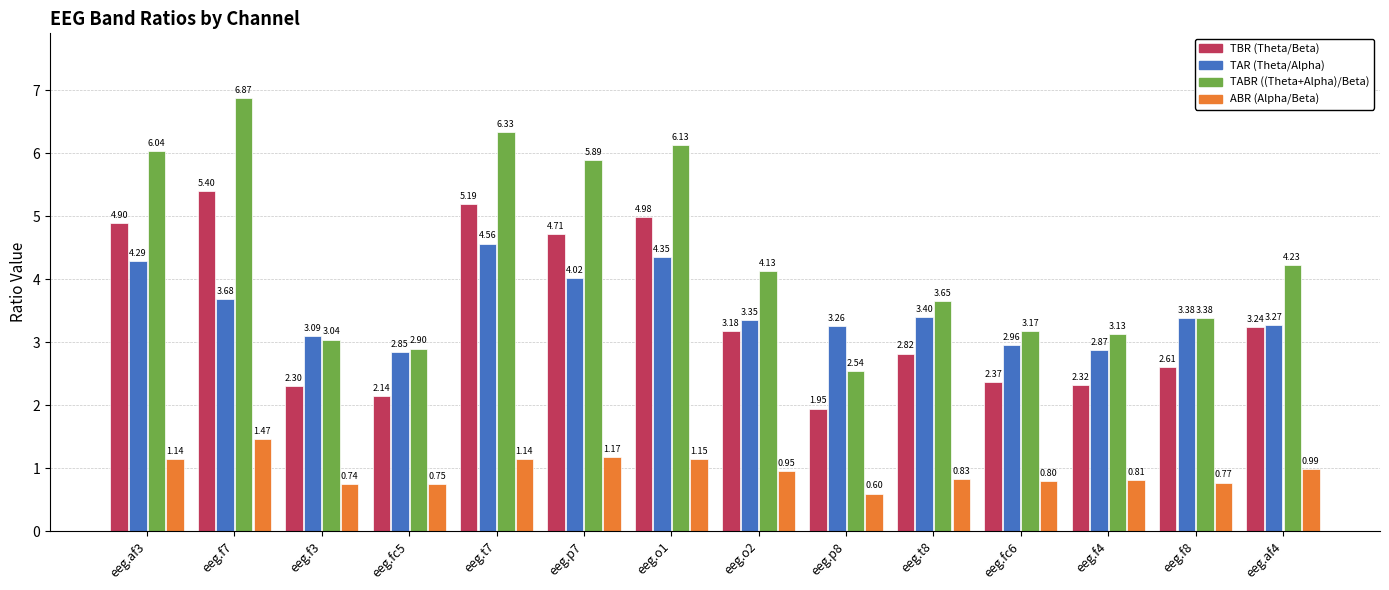

What is the label of the 6th bar from the left?

eeg.p7